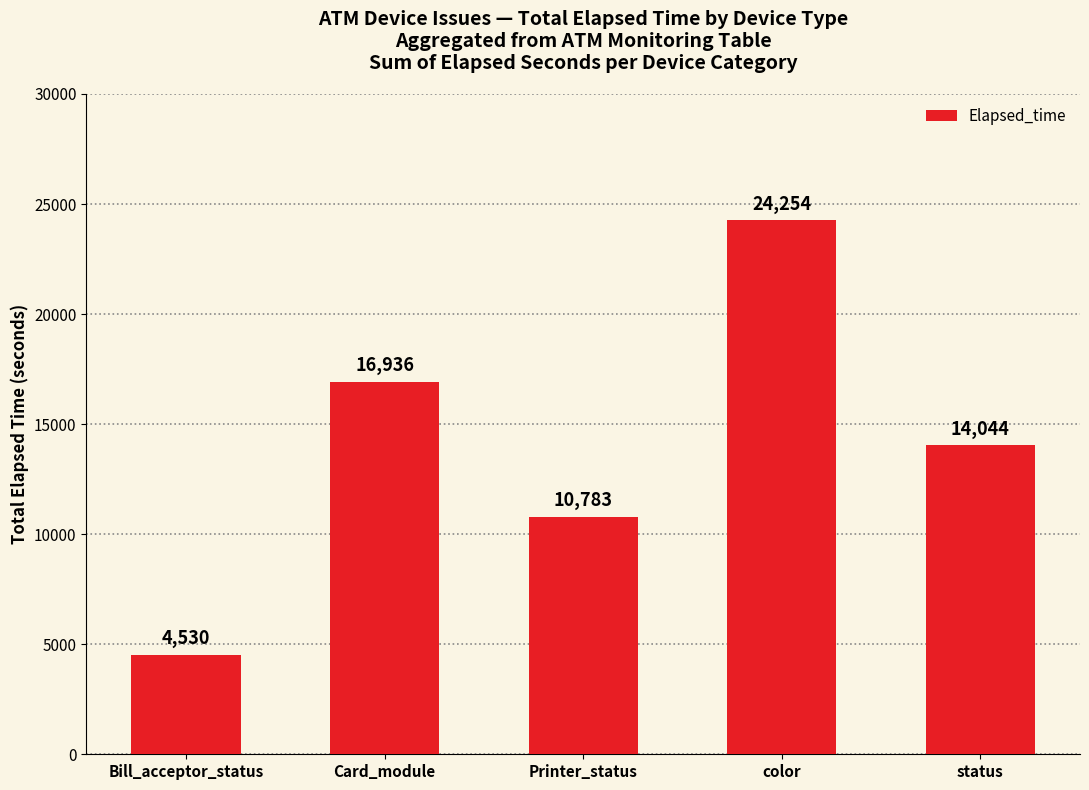

What is the ratio of the value at color to the value at Printer_status?

2.2